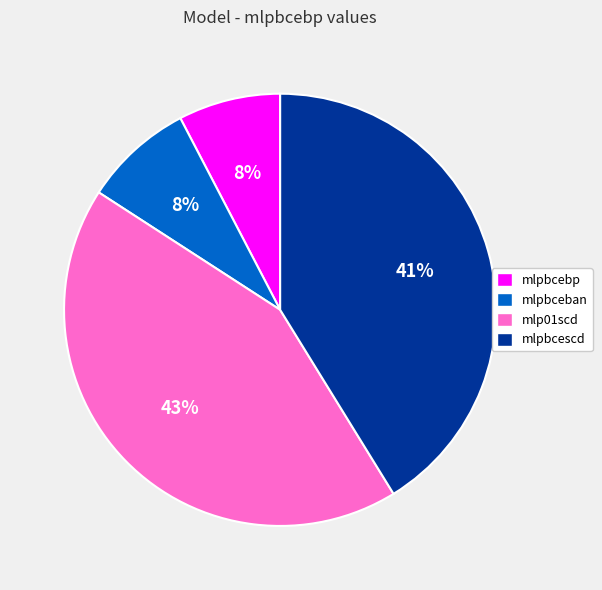

Do mlpbcebp and mlpbcescd together represent more than half of the pie?

No